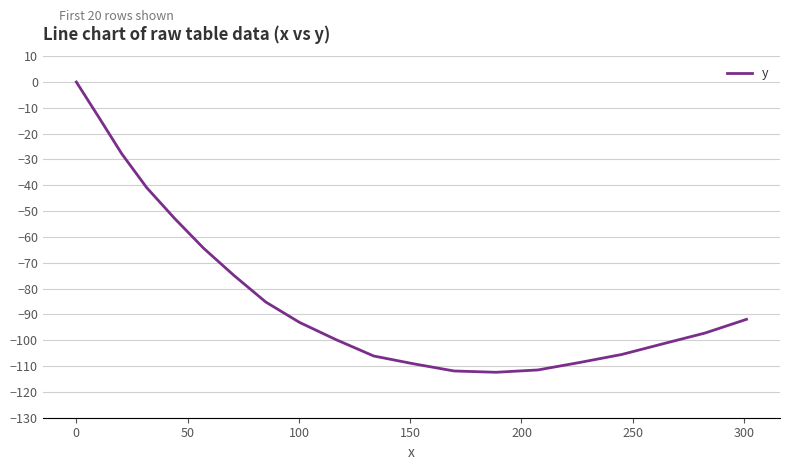

What is the smallest value displayed?

-112.4